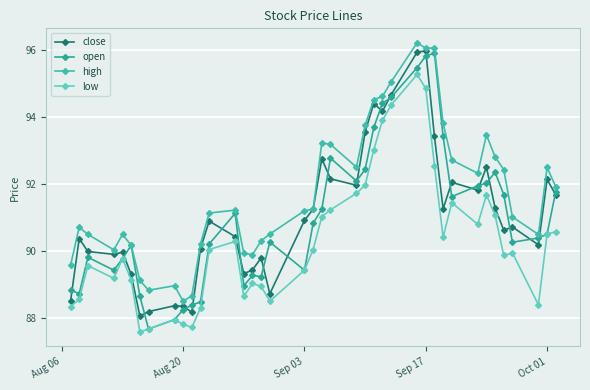

What are all the series names shown in the legend?

close, open, high, low